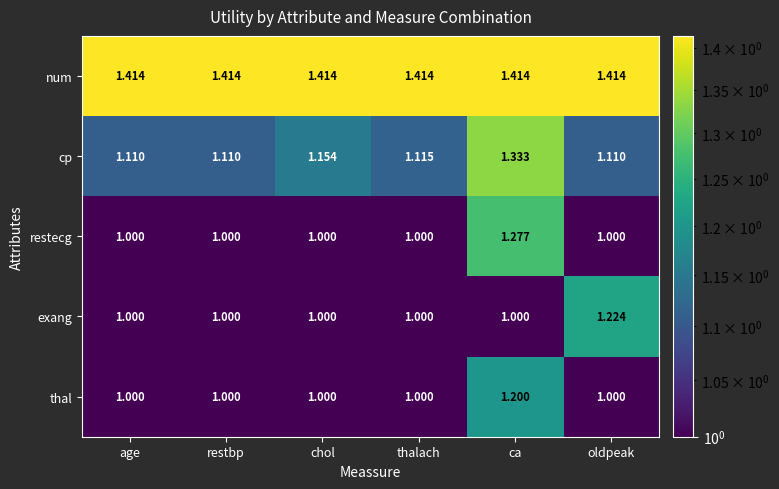

Is the value of thal at ca greater than the value of restecg at chol?

Yes